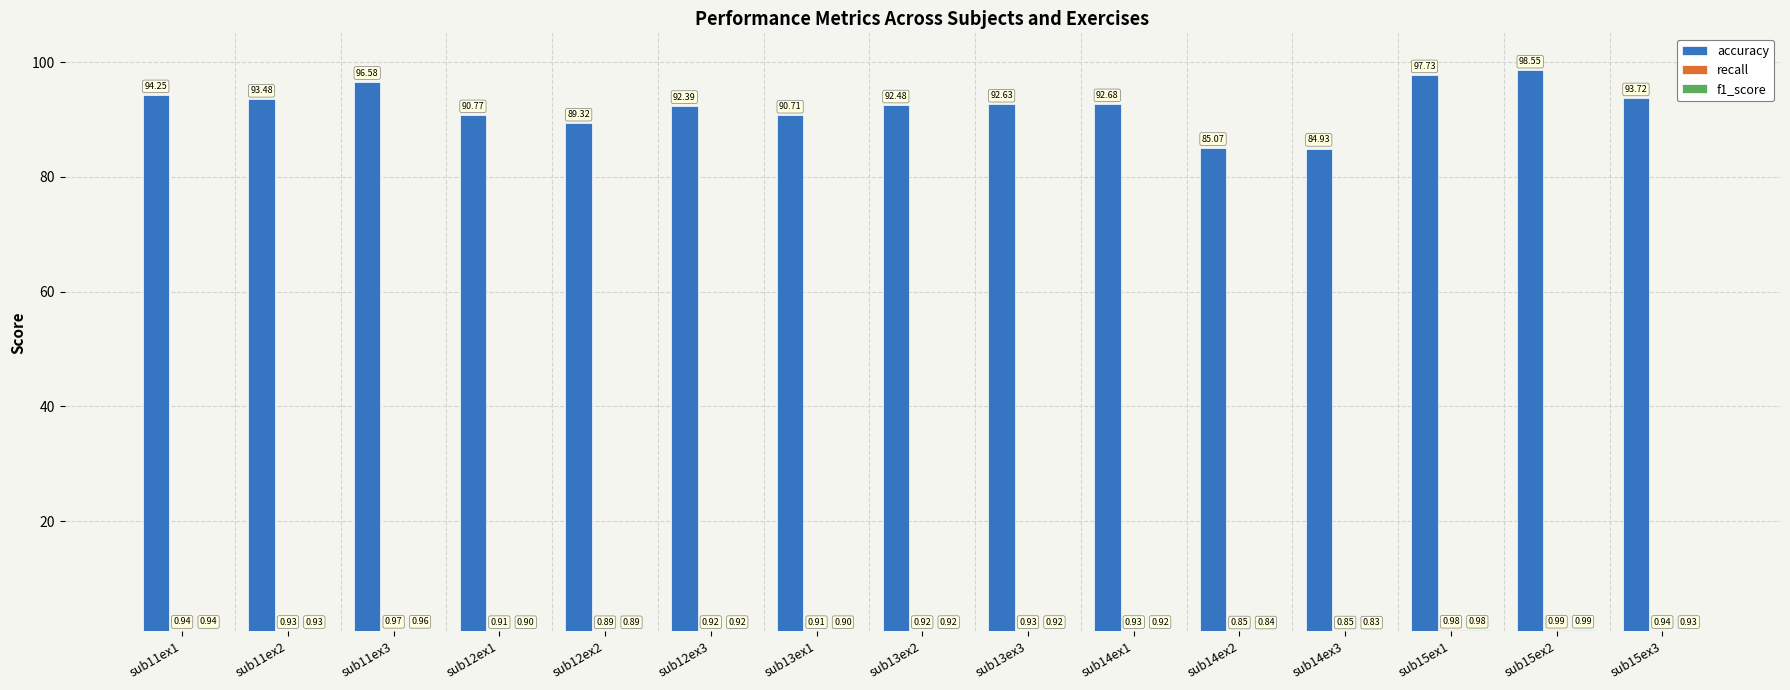

Between sub12ex2 and sub12ex3, which series saw the biggest shift?

accuracy